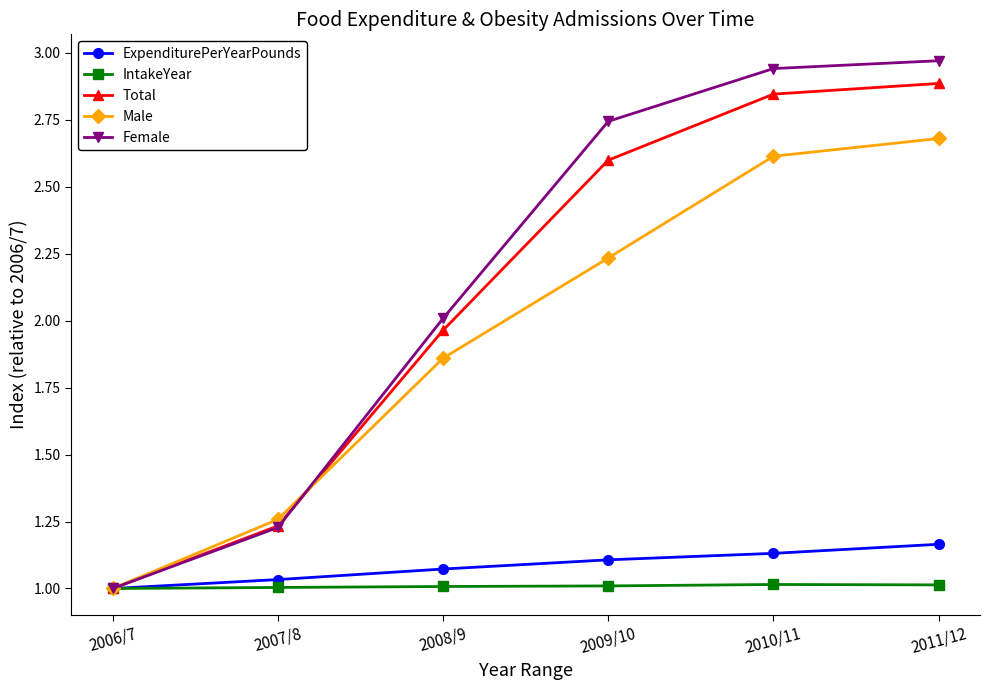

Is it true that Male equals 1.7 at 2006/7?

False